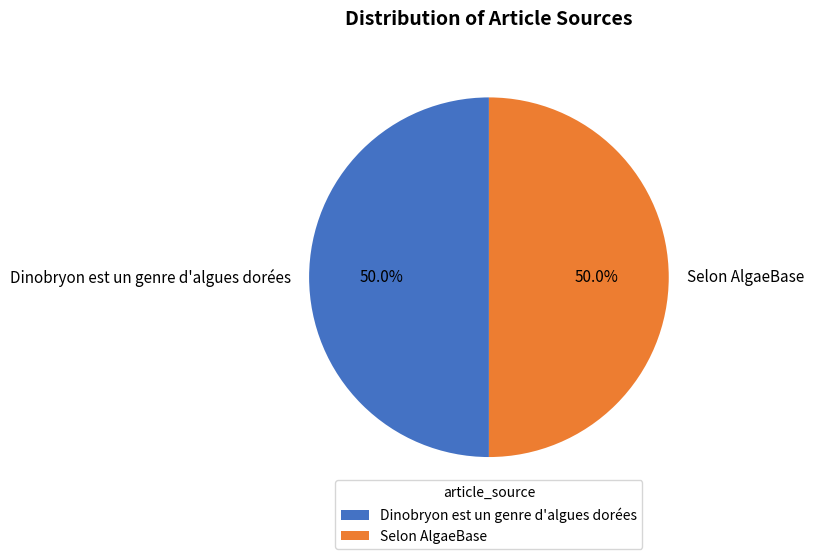

To the nearest percent, what is the difference between the Selon AlgaeBase and Dinobryon est un genre d'algues dorées slice percentages?

0%